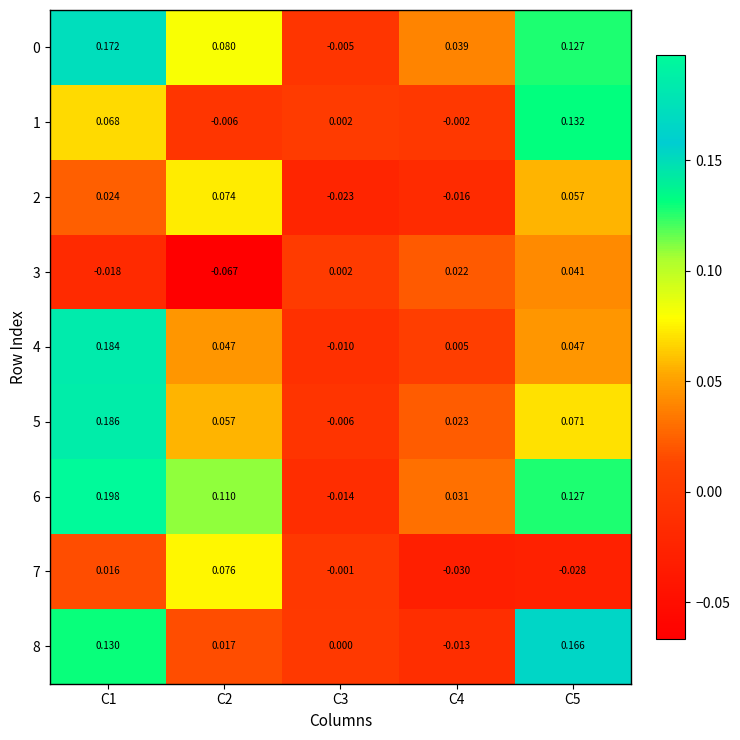

Is the value of 7 at C4 greater than the value of 3 at C1?

No